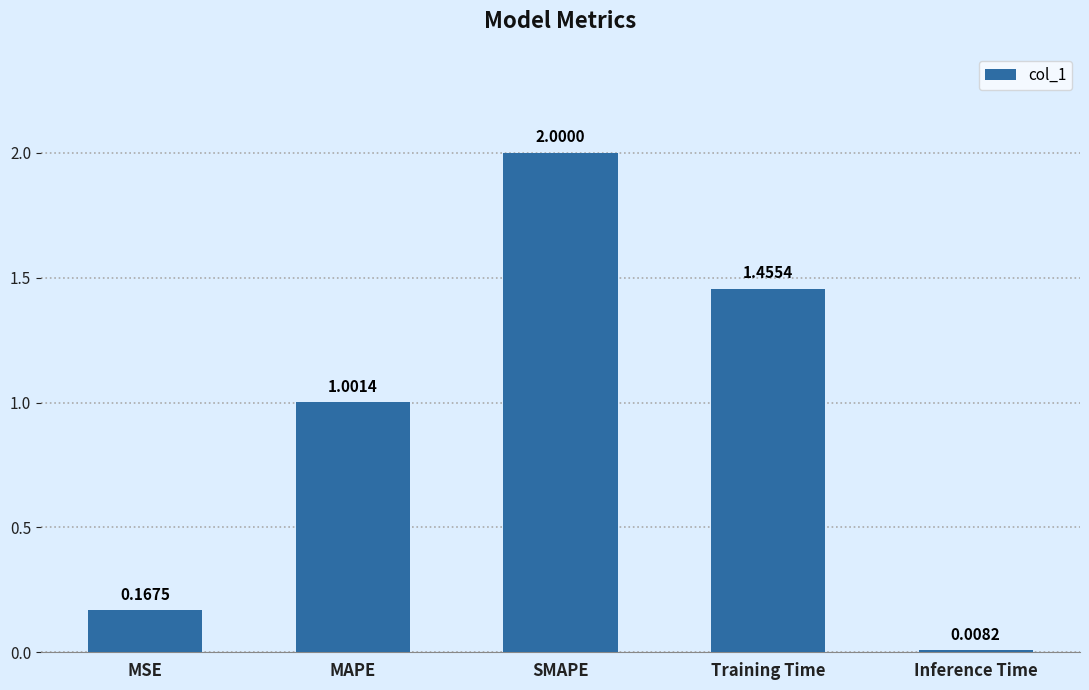

Which has a higher value, MAPE or Training Time?

Training Time